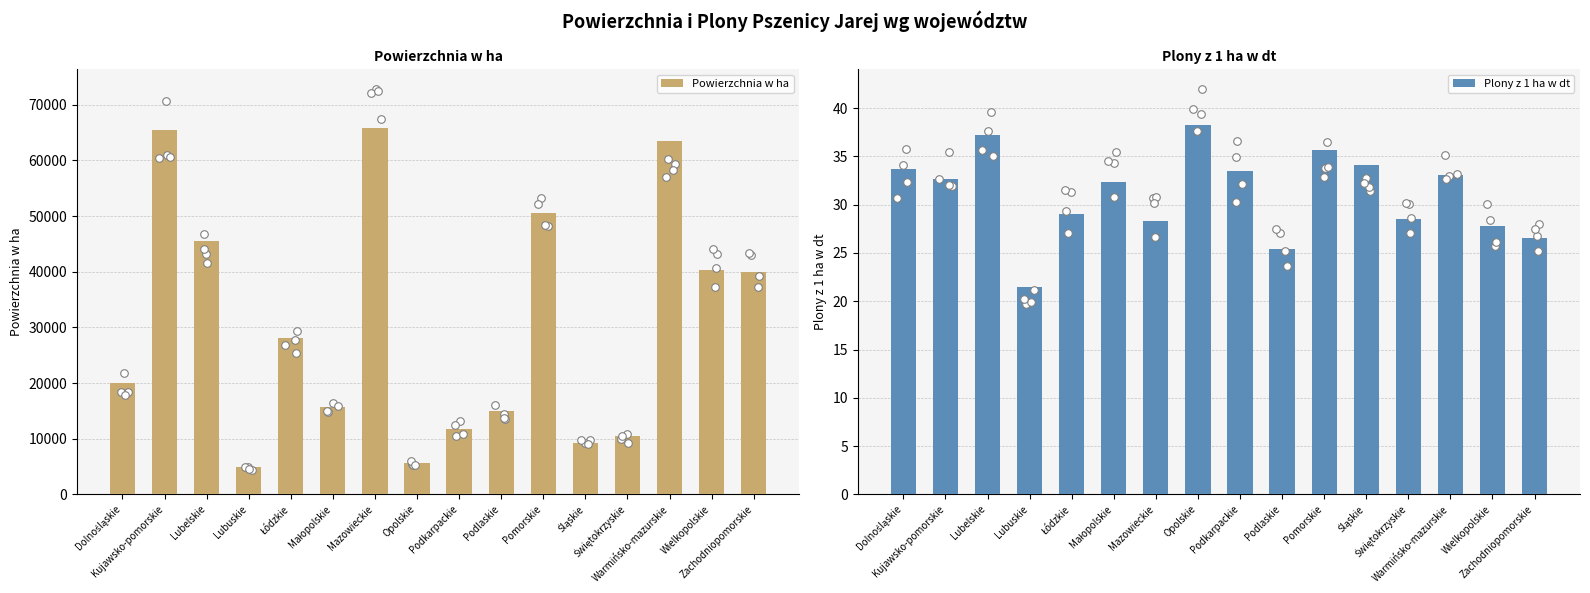

What is the total value across all series at Wielkopolskie?

40306.8